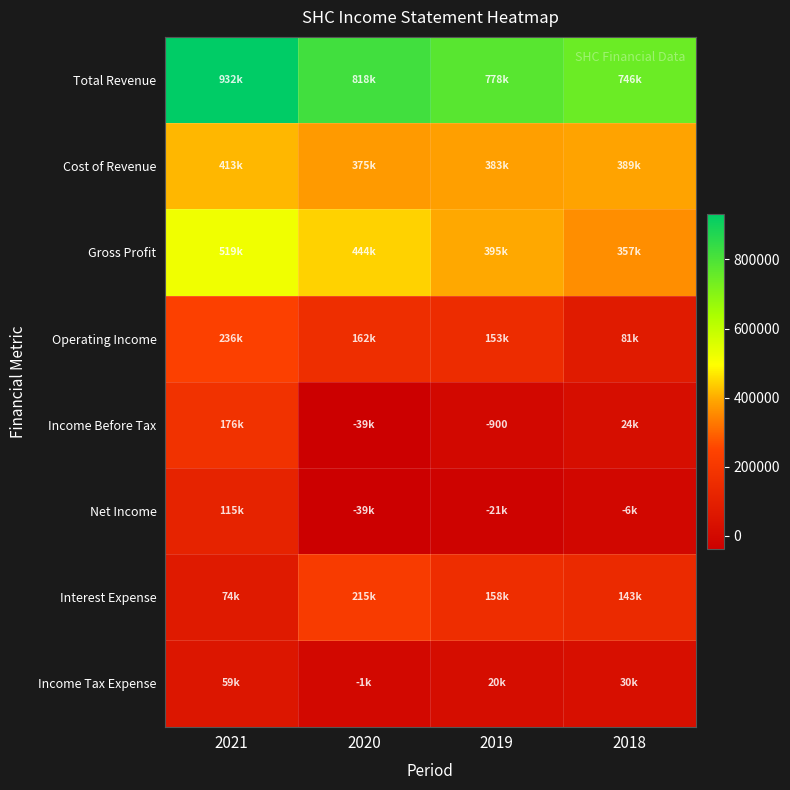

At which label does Gross Profit reach its minimum?

2018